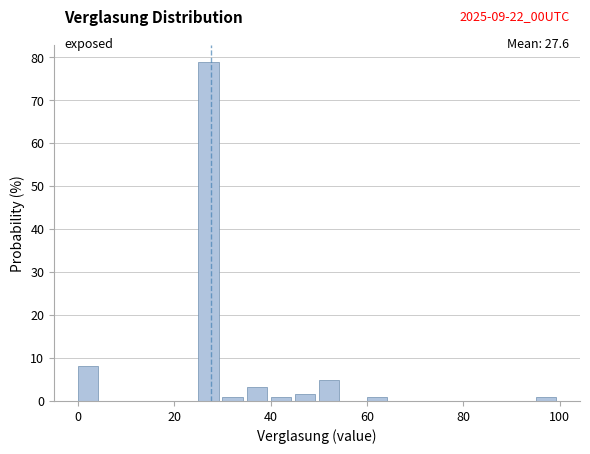

Around what value on the x-axis is the tallest bar? Give the approximate position of its centre, as read against the axis.

28